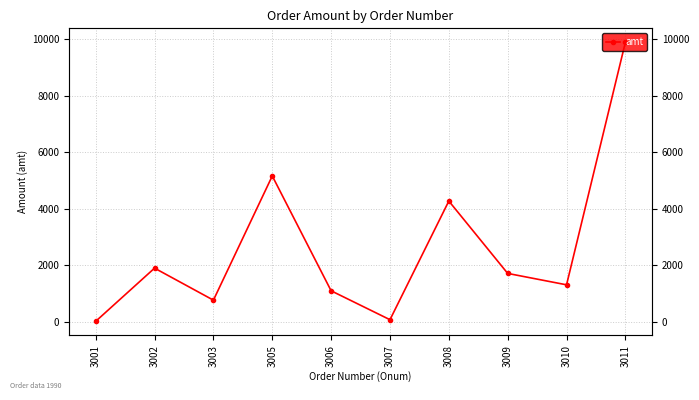

Where is the first local minimum?

3003